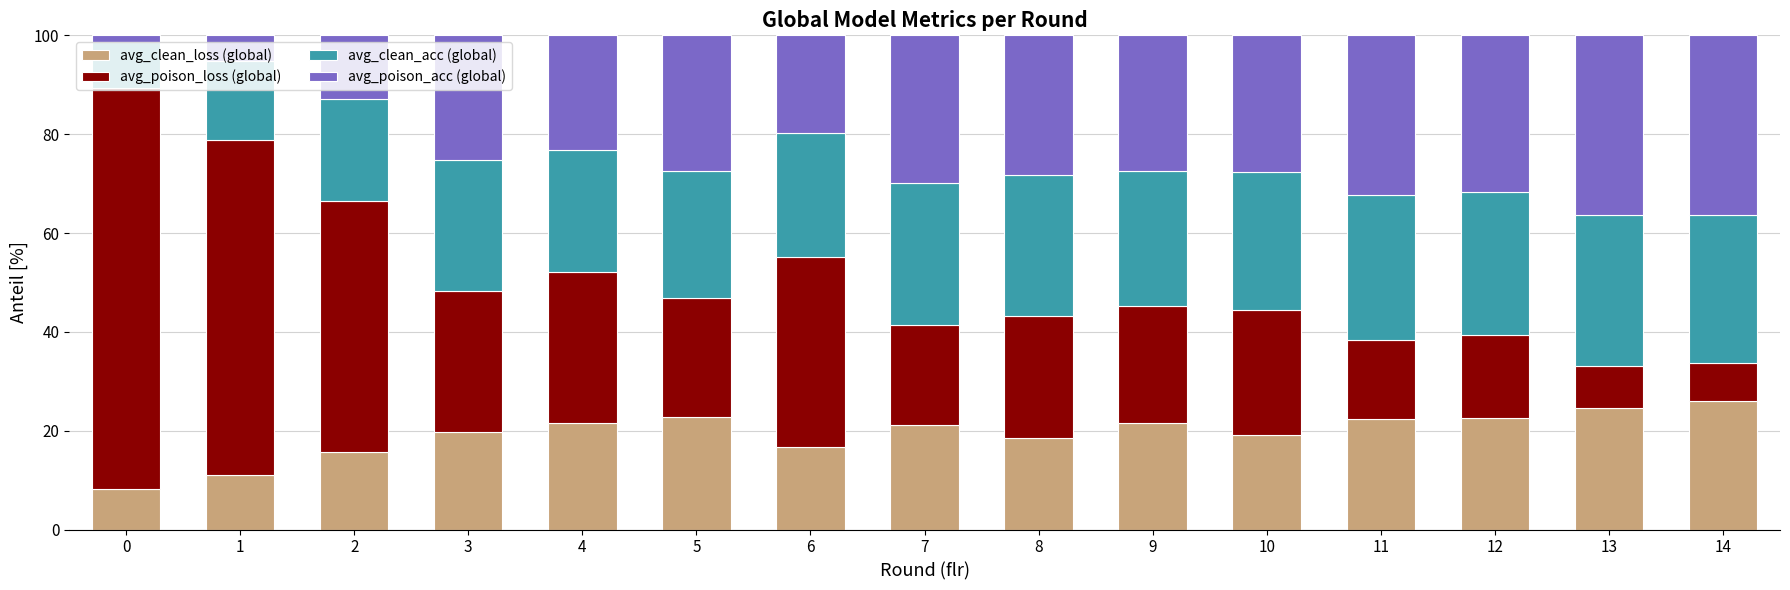

What is the sum of the avg_clean_loss (global) values at 7 and 4?

42.7